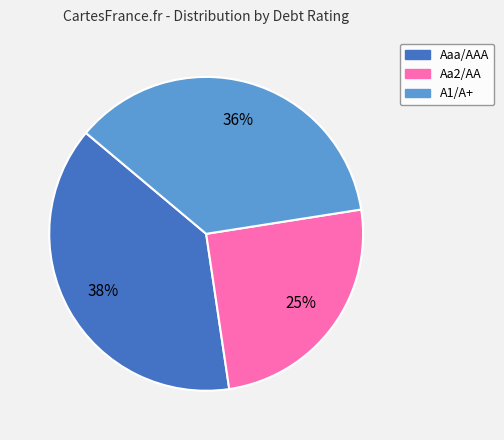

To the nearest percent, what is the average slice percentage?

33%